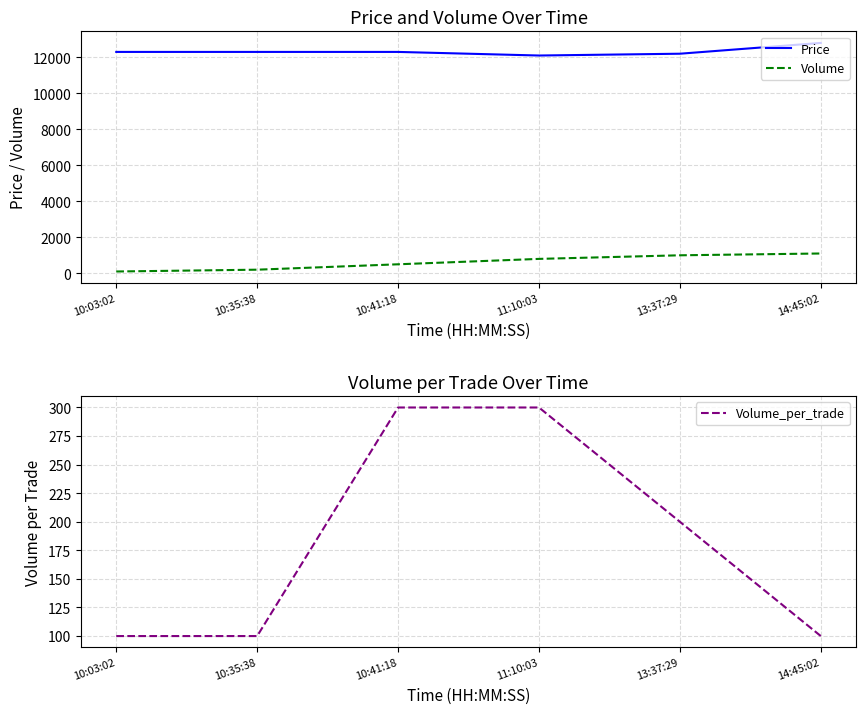

Count the Volume_per_trade values in the range 100 to 300.

6